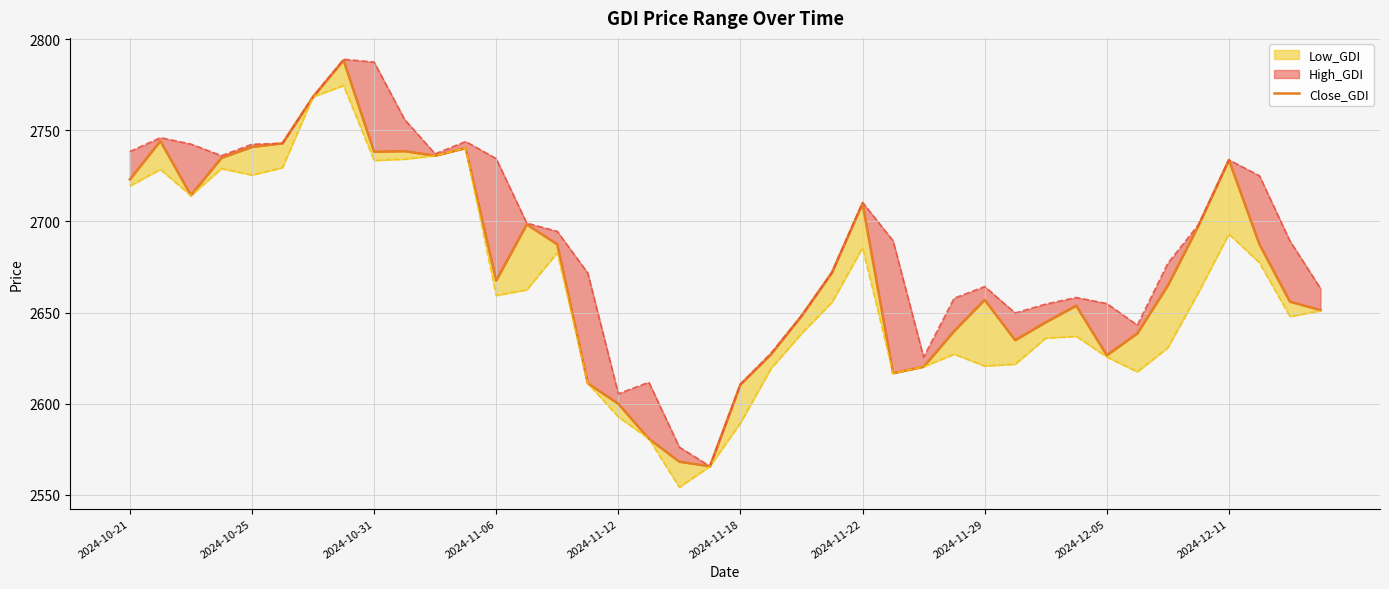

How many values are below 2667?

20